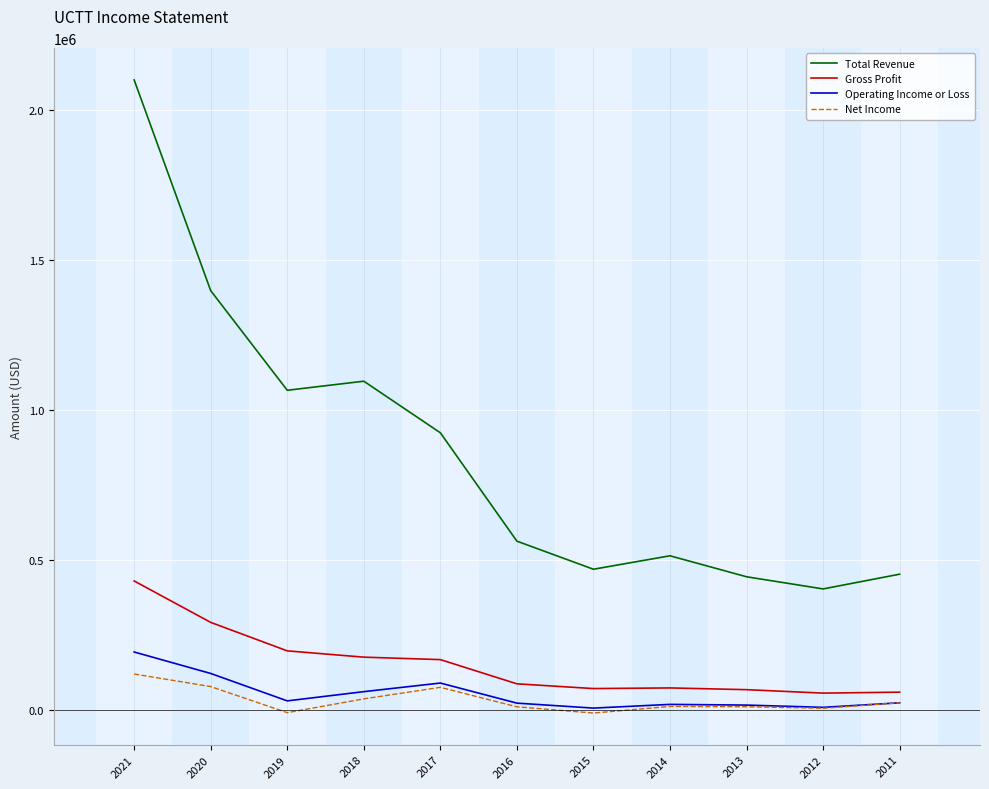

True or false: Operating Income or Loss and Total Revenue intersect in this chart.

False